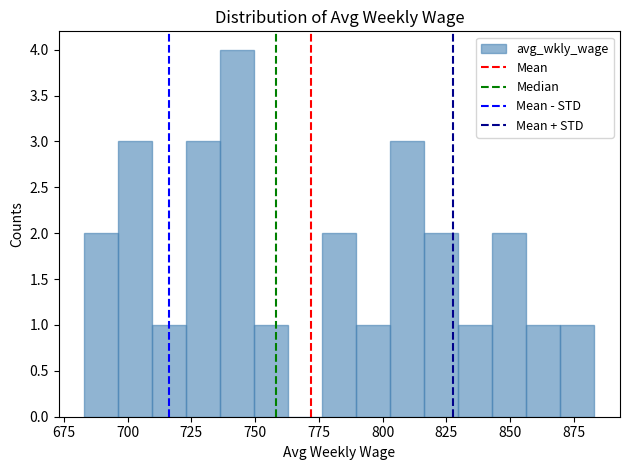

Around what value on the x-axis is the tallest bar? Give the approximate position of its centre, as read against the axis.

745